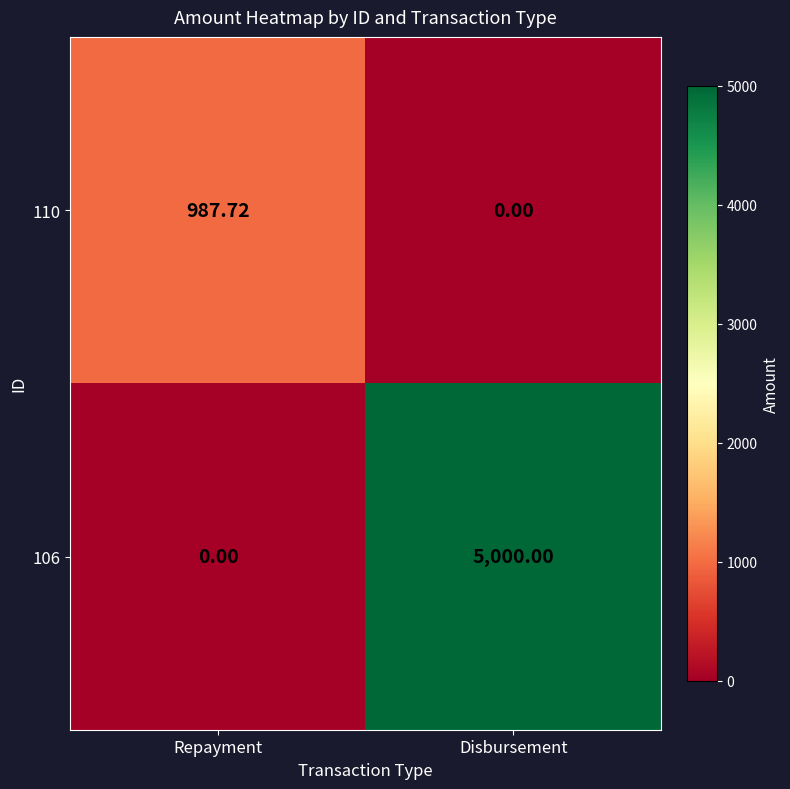

Which label corresponds to the largest value in the chart?

Disbursement